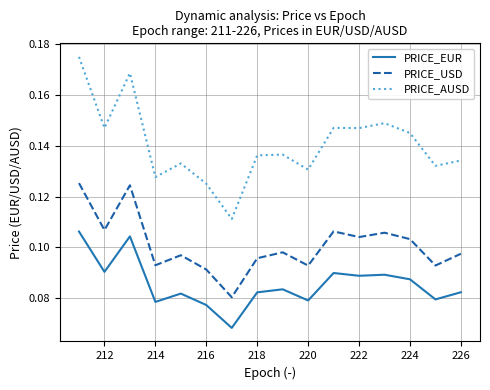

True or false: PRICE_USD has more than 0 points higher than both neighbors.

True